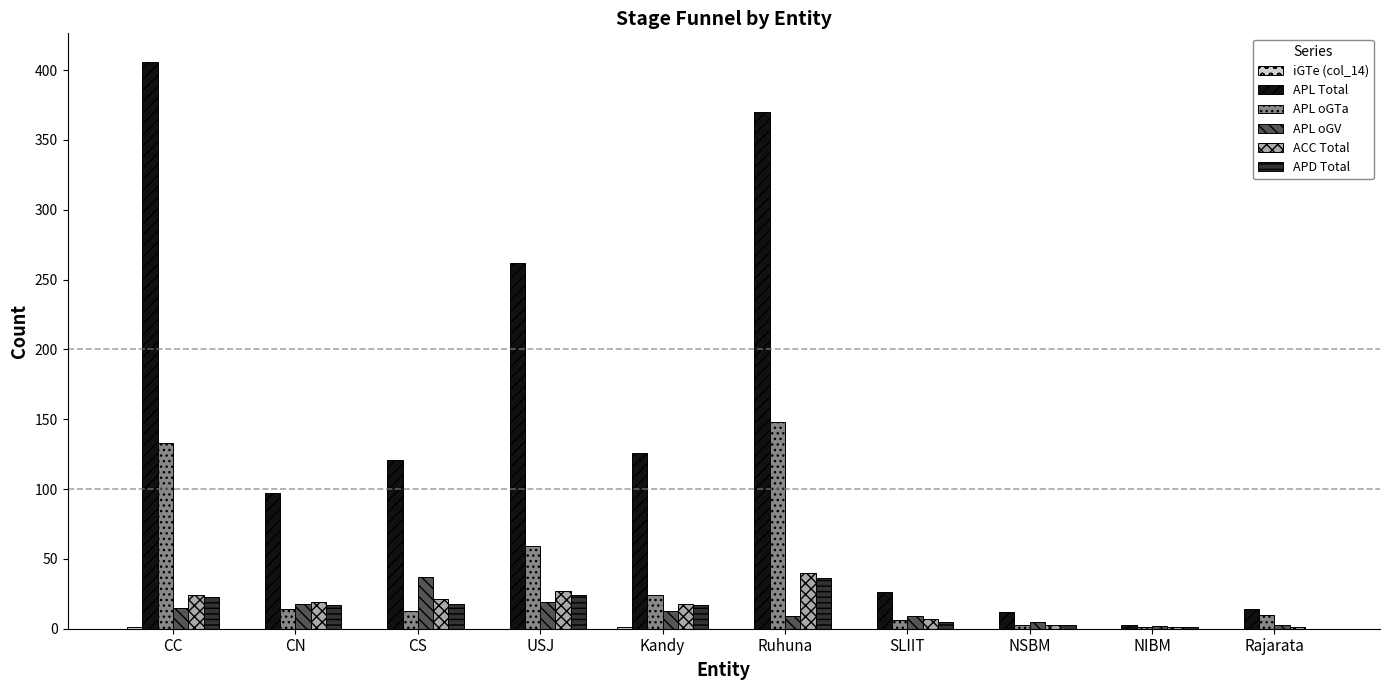

Which series has the largest total across all categories?

APL Total